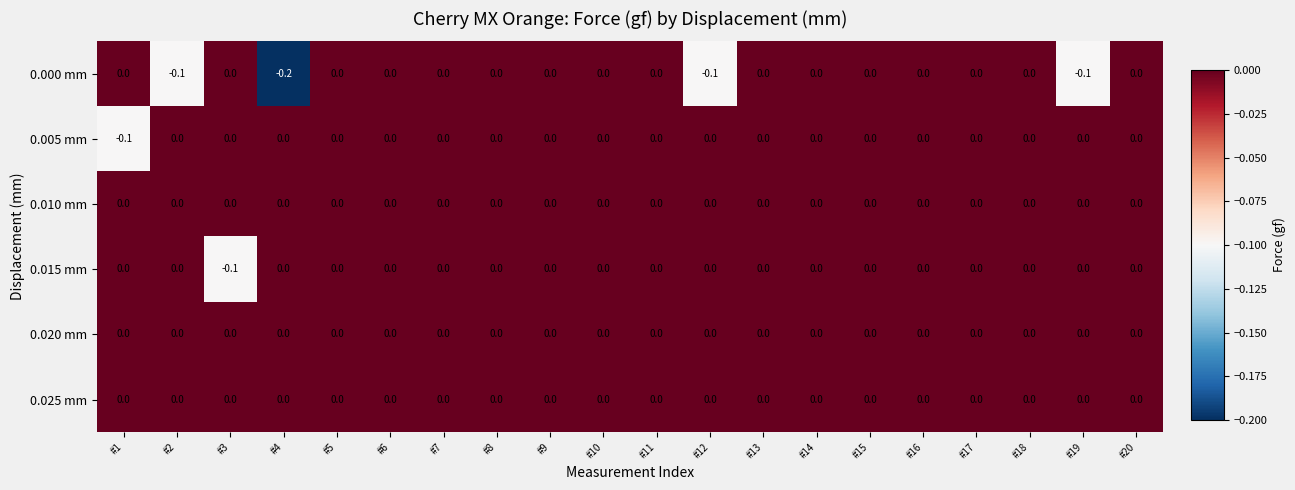

True or false: 0.015 mm has a value of 0.0 at #6.

True